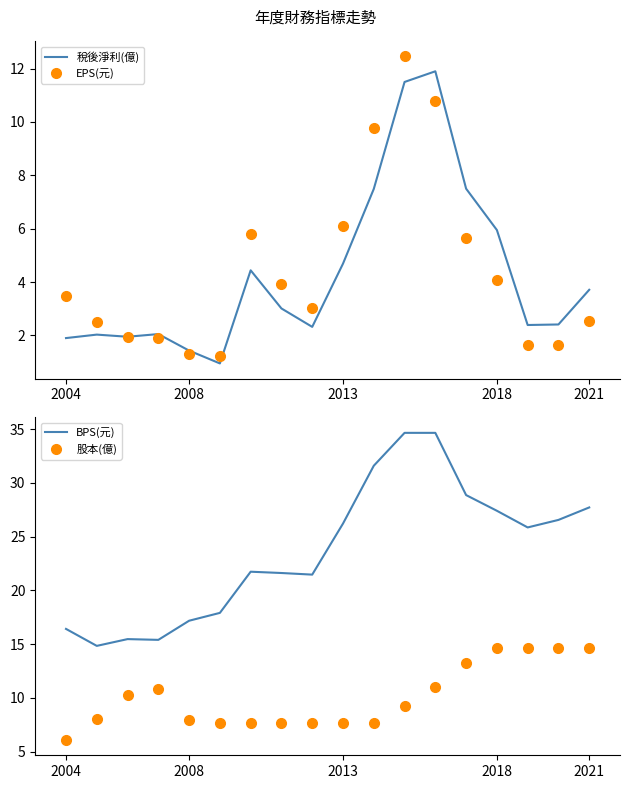

What is the minimum value for EPS(元)?

1.2